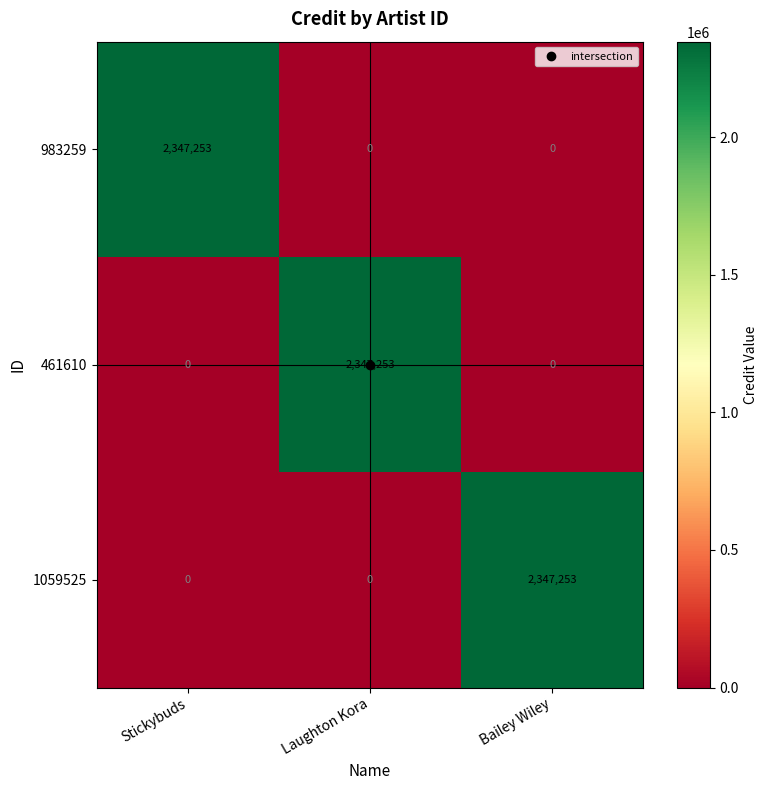

How many 983259 values are between 0 and 2347253?

3